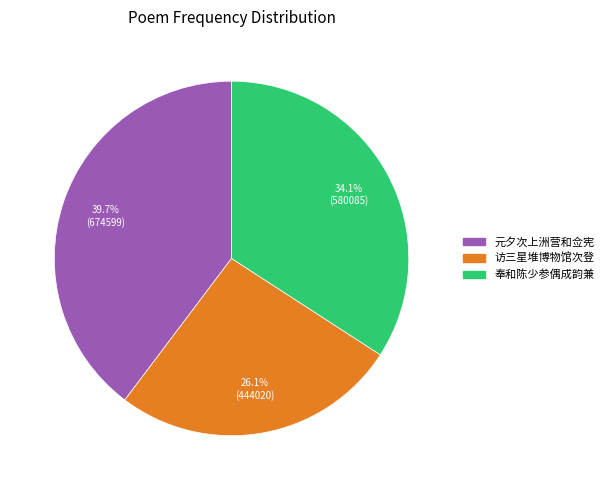

Does any single category account for the majority?

No